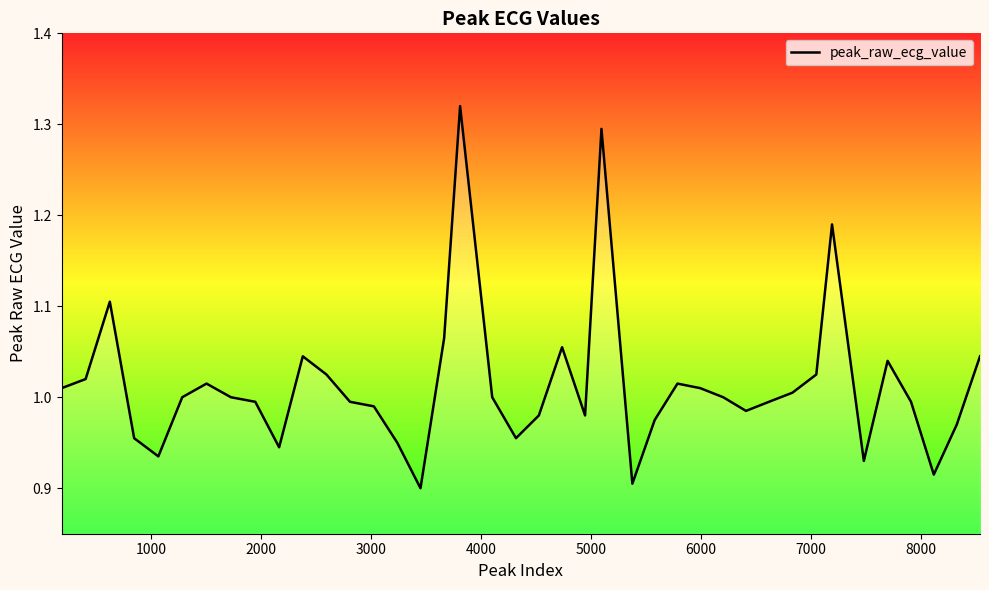

What is the difference between the maximum and minimum values?

0.4